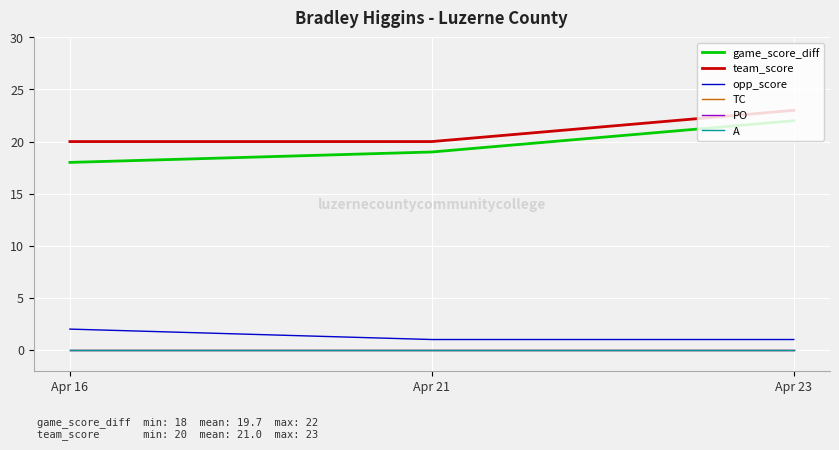

Reading left to right, transcribe all the data shown in this chart.

game_score_diff: Apr 16=18	Apr 21=19	Apr 23=22
team_score: Apr 16=20	Apr 21=20	Apr 23=23
opp_score: Apr 16=2	Apr 21=1	Apr 23=1
TC: Apr 16=0	Apr 21=0	Apr 23=0
PO: Apr 16=0	Apr 21=0	Apr 23=0
A: Apr 16=0	Apr 21=0	Apr 23=0